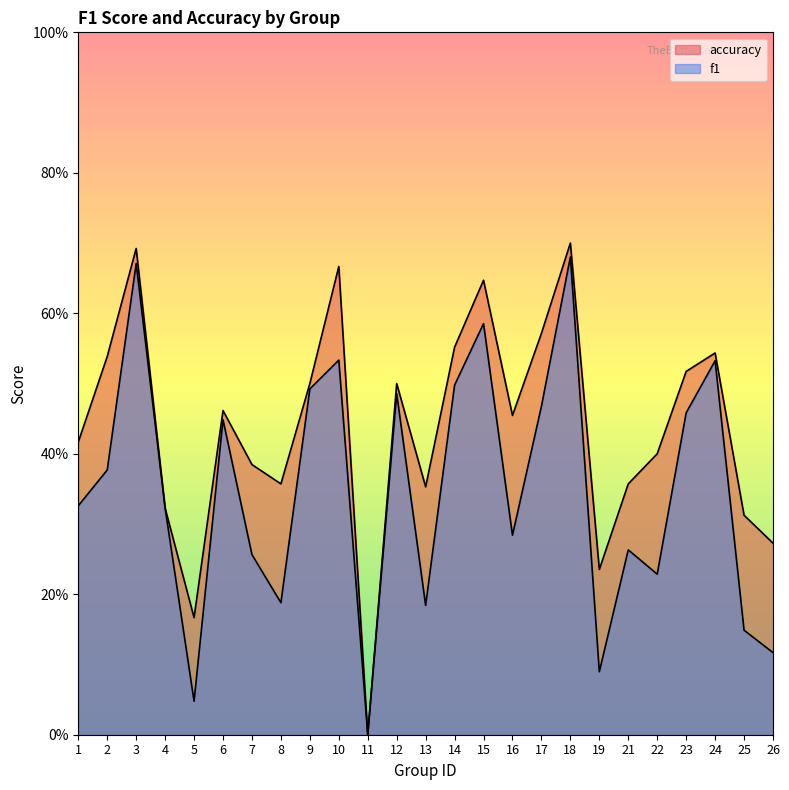

How many accuracy values are between 0 and 1?

25